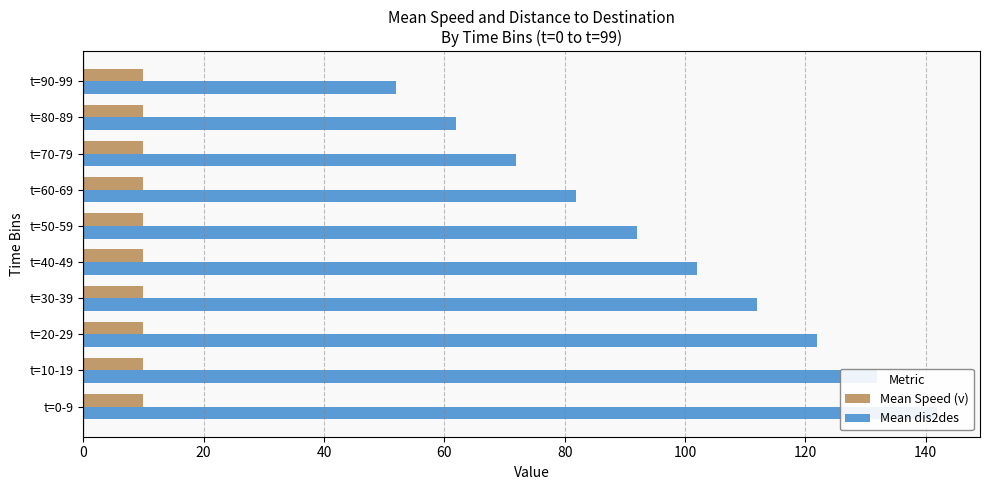

True or false: Mean dis2des has a value of 125.6 at t=60-69.

False